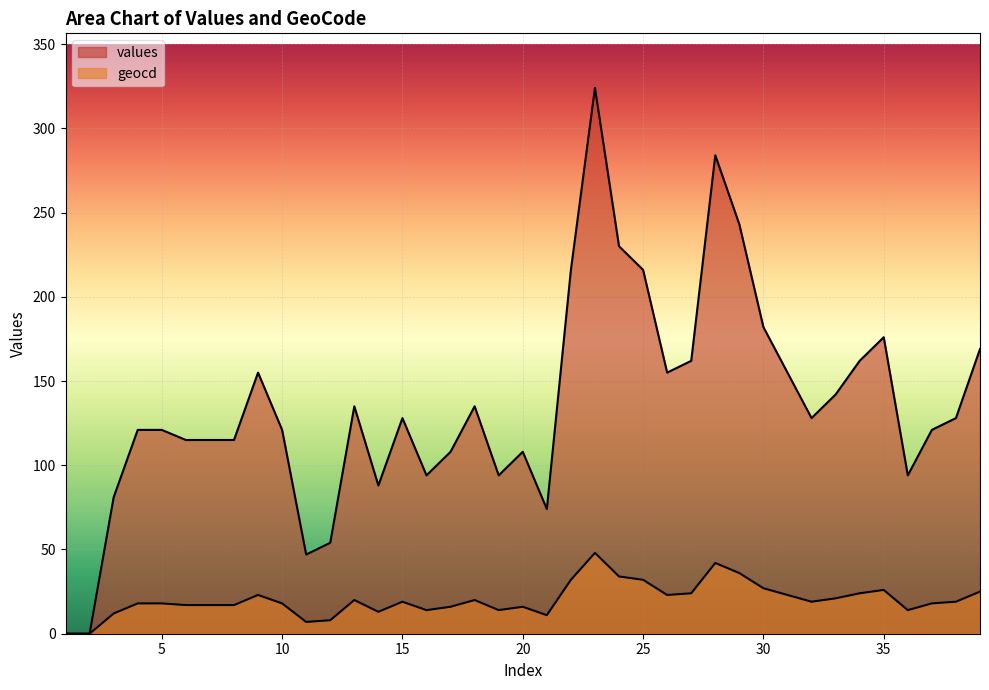

True or false: values and geocd cross at least once.

False